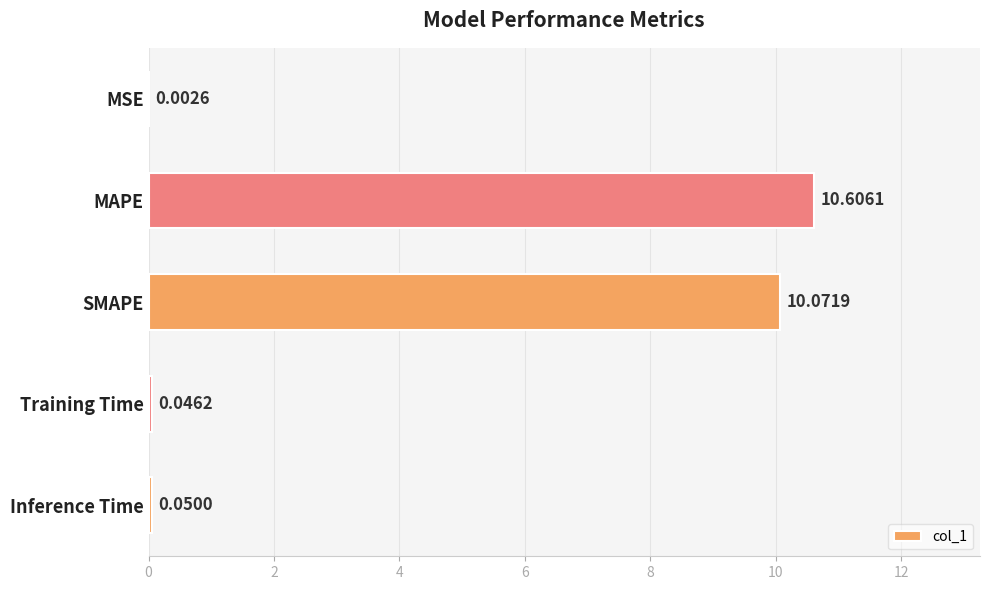

What is the sum of all values?

20.8